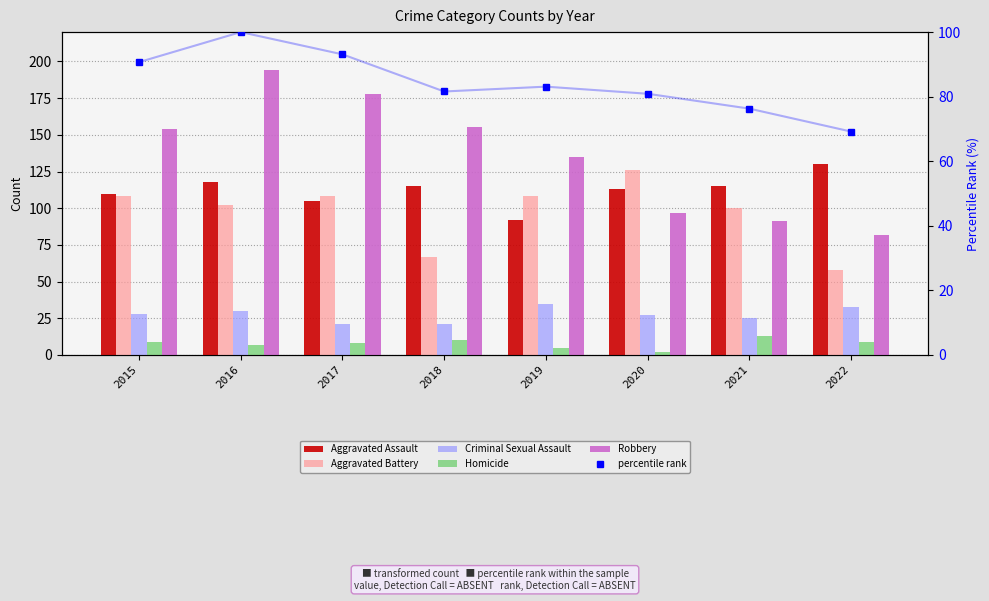

List the series in order of their peak value, highest first.

Robbery, Aggravated Assault, Aggravated Battery, percentile rank, Criminal Sexual Assault, Homicide